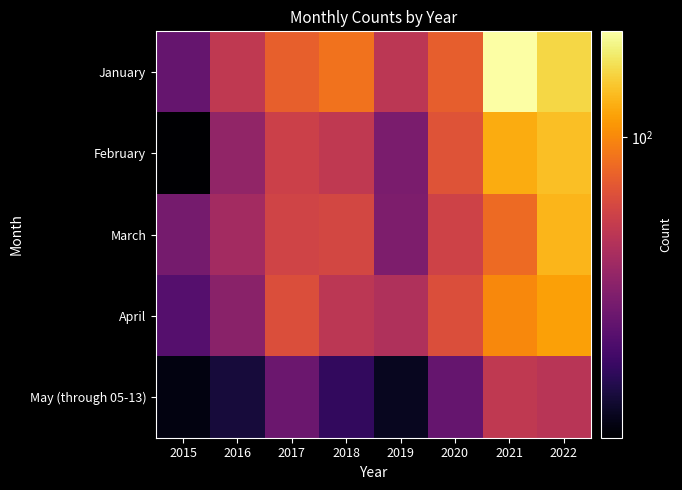

Which series changed the most between 2017 and 2022?

January